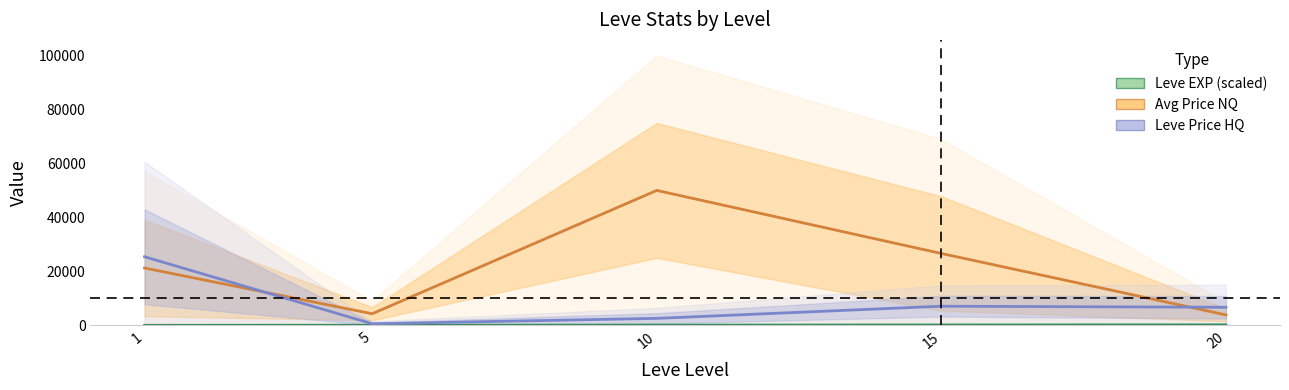

Which category has the highest value across all series?

10